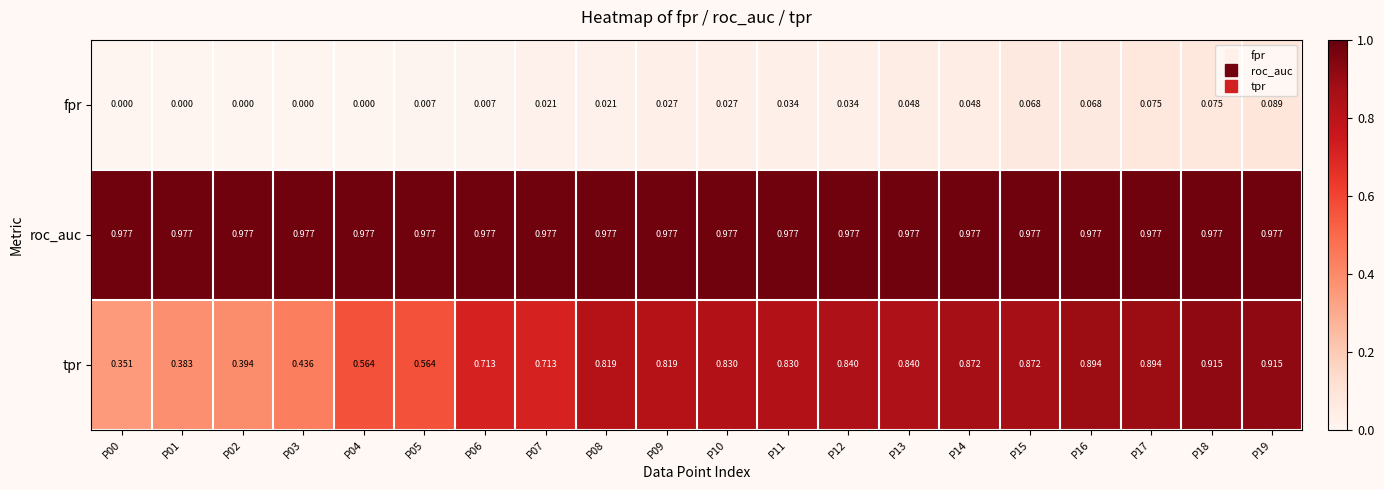

Is the value of tpr at P14 greater than the value of fpr at P15?

Yes